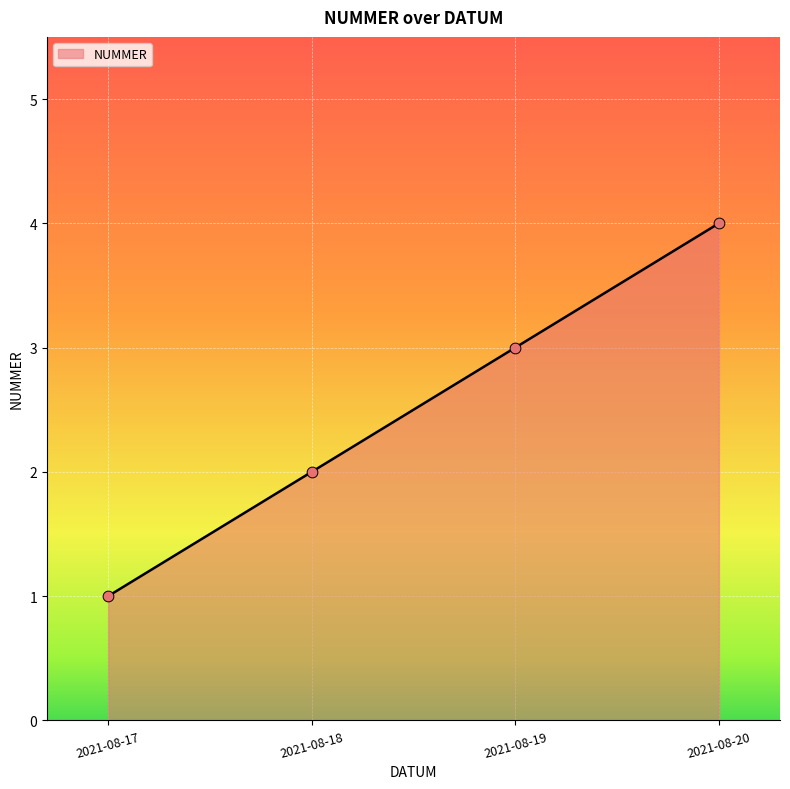

Approximately how many times larger is the value at 2021-08-18 compared to 2021-08-19?

0.7